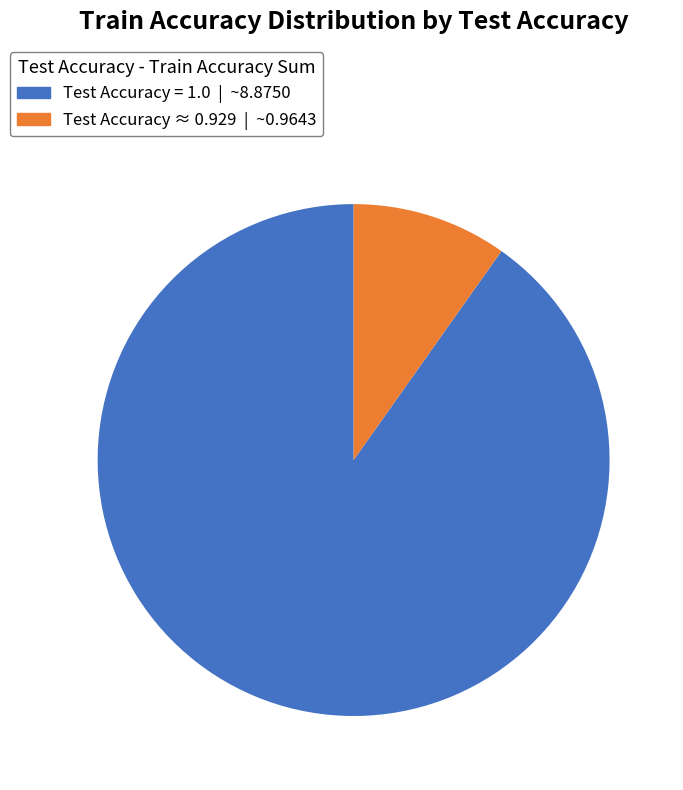

What is the smallest slice in the pie chart?

Test Accuracy ≈ 0.929 | ~0.9643